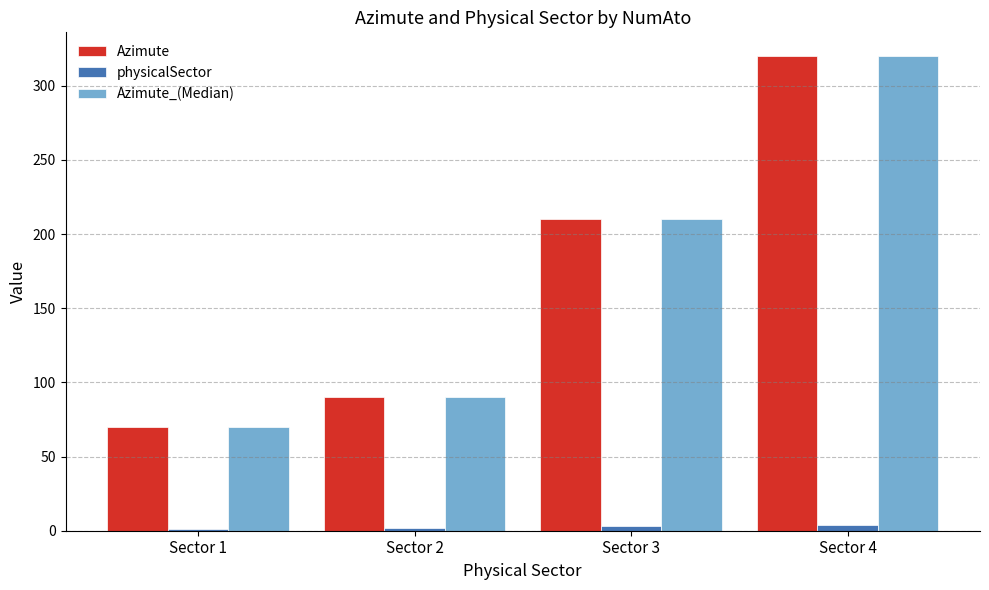

Which label corresponds to the largest value in the chart?

Sector 4